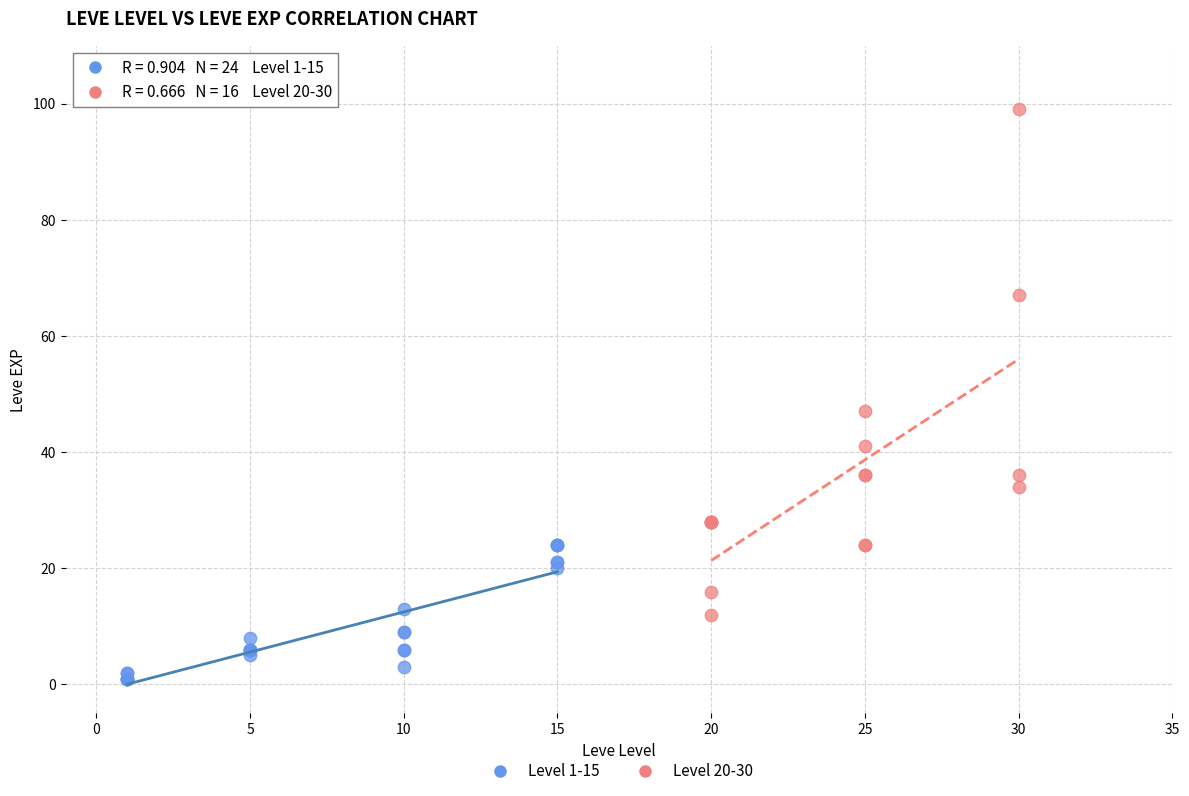

Which series has the largest Y range (max minus min)?

Level 20-30